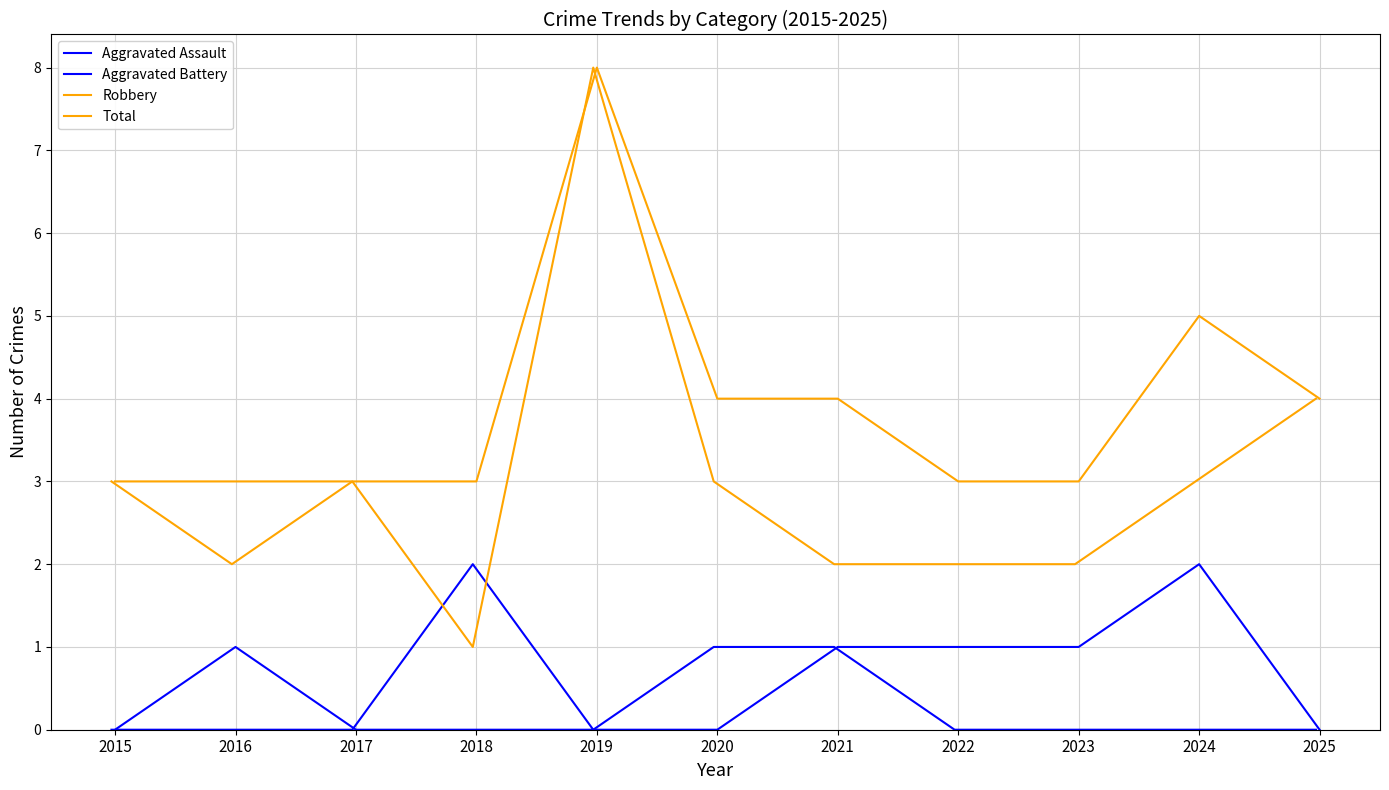

The Aggravated Assault series shows 0 at 2024. True or false?

True